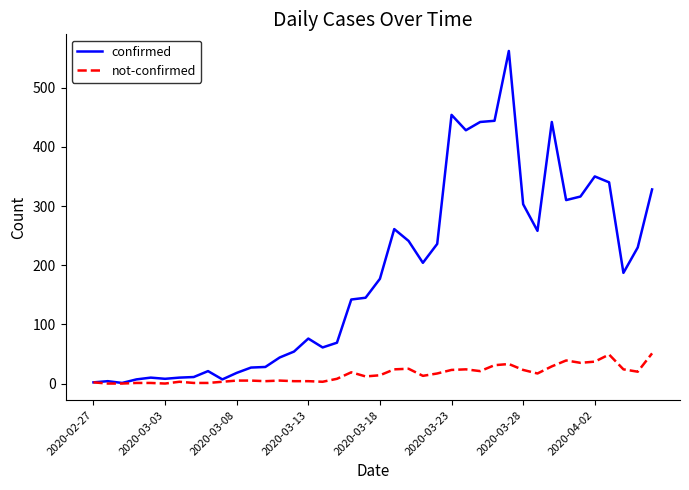

List the series in order of their overall mean, highest first.

confirmed, not-confirmed